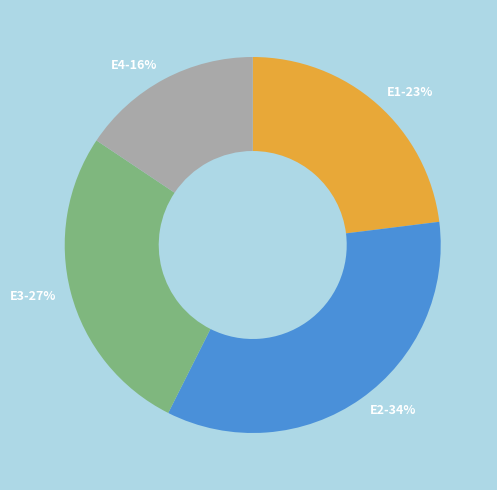

Does E4 account for over 50% of the chart?

No